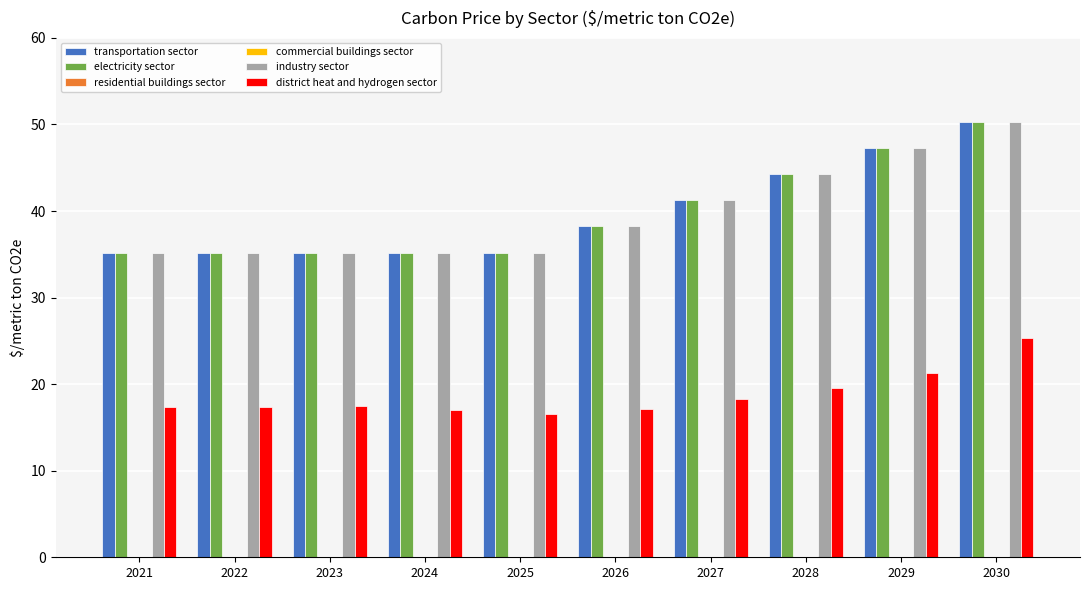

Which category has the lowest value in the transportation sector series?

2021